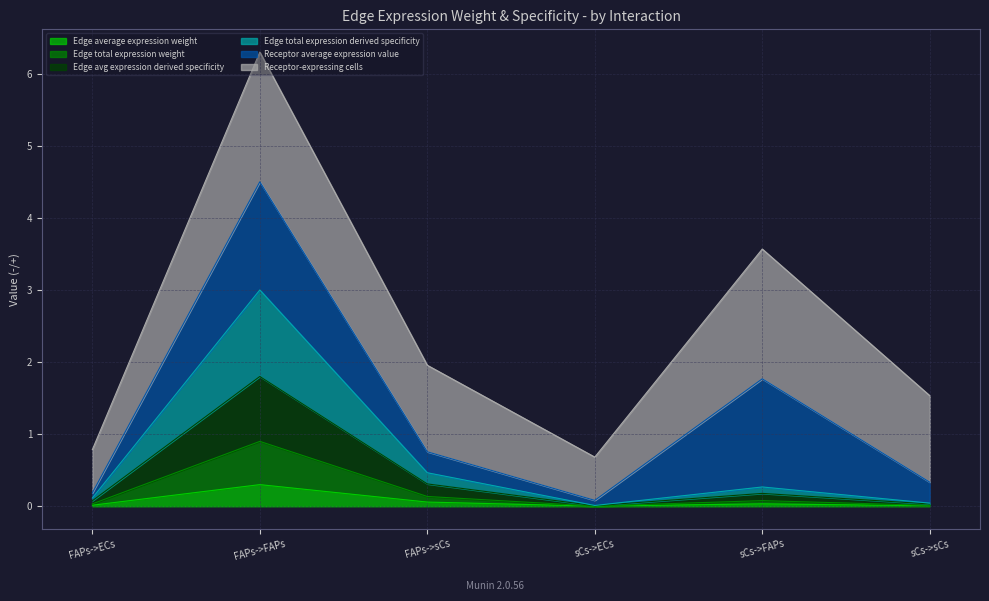

What is the difference between the maximum and second lowest values in the Edge average expression weight series?

0.3